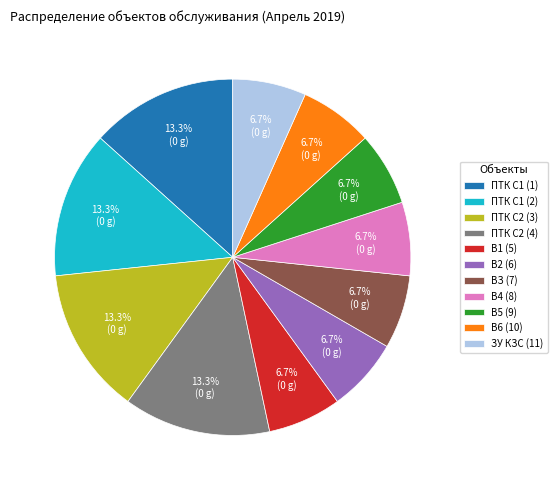

True or false: В5 (9) accounts for 1% of the total.

False